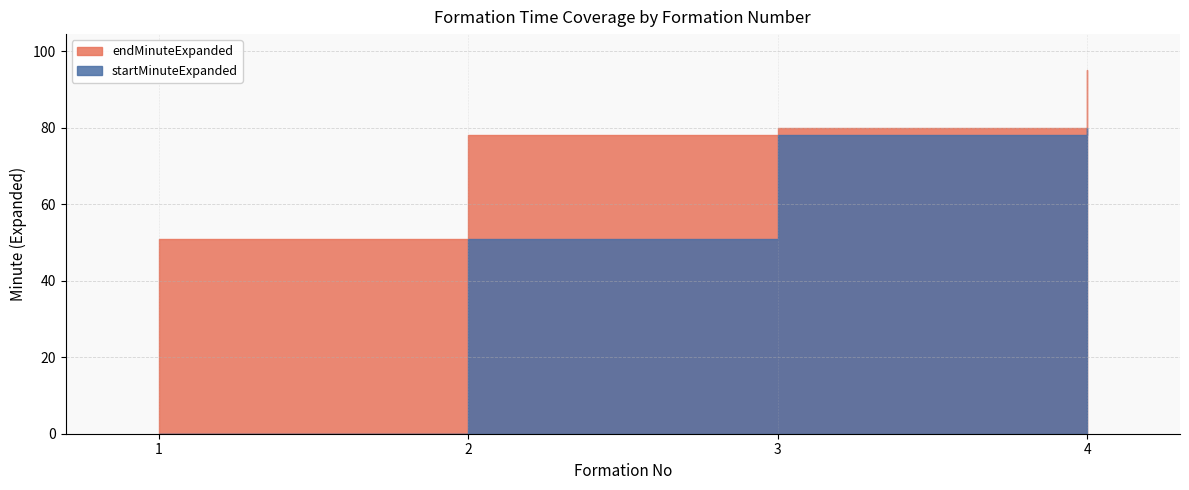

What is the difference between the second highest and second lowest values in the startMinuteExpanded series?

27